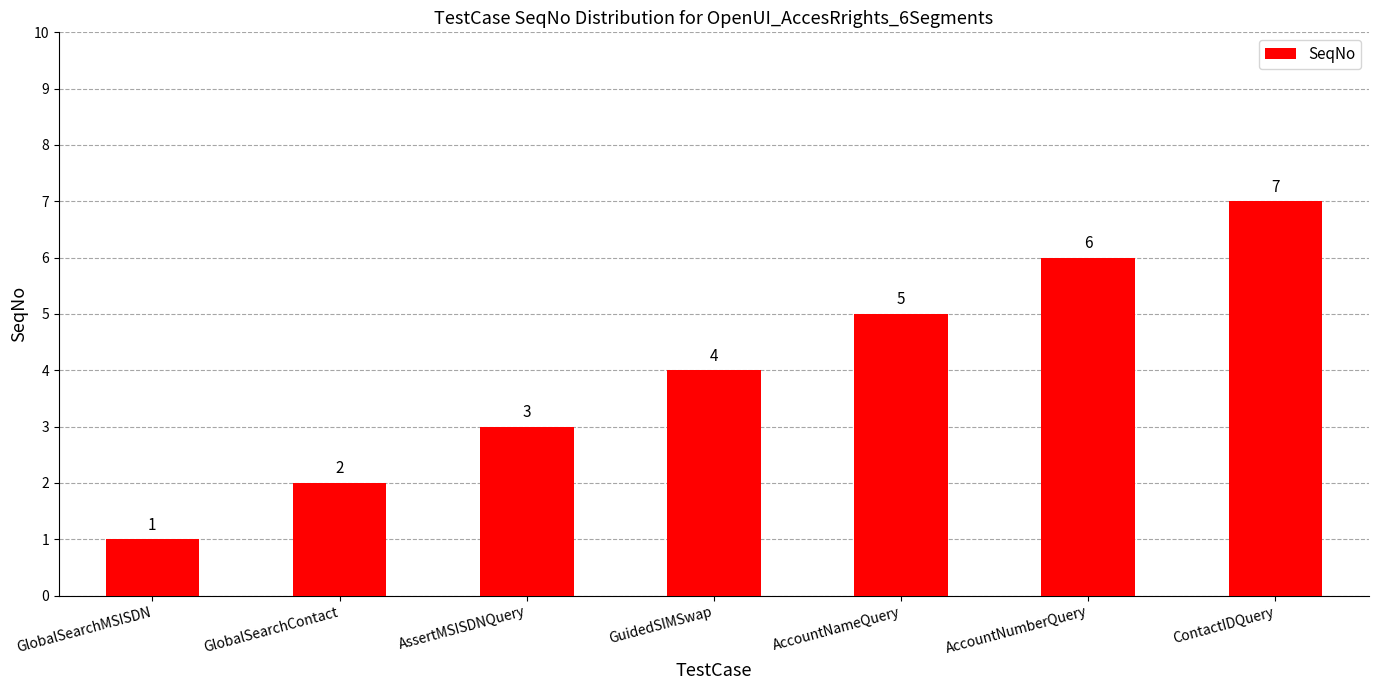

What is the change in value from GlobalSearchContact to GuidedSIMSwap?

+2